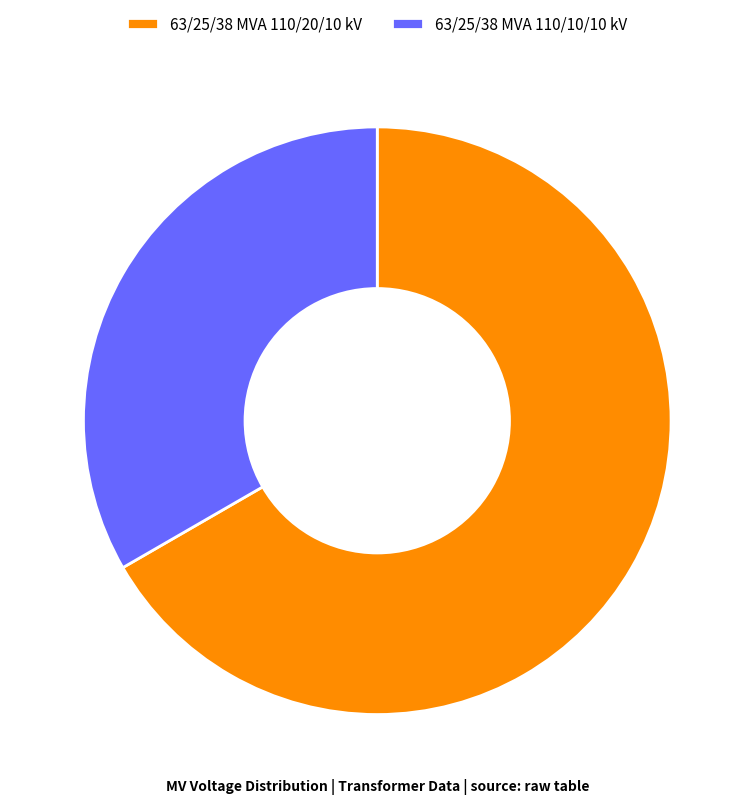

Approximately how many times larger is the value at 63/25/38 MVA 110/20/10 kV compared to 63/25/38 MVA 110/10/10 kV?

2.0